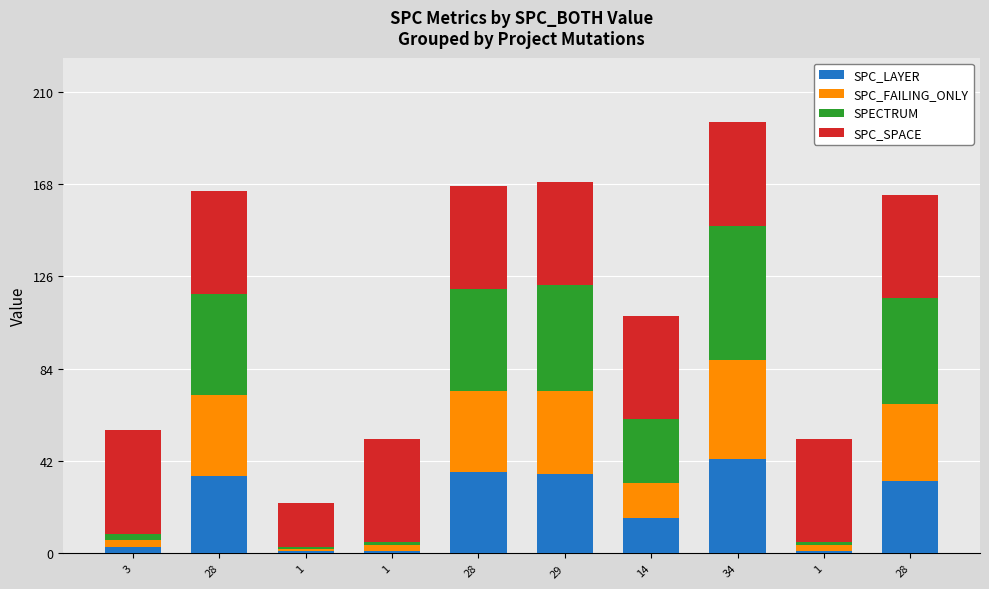

What is the label of the 4th bar from the left?

1